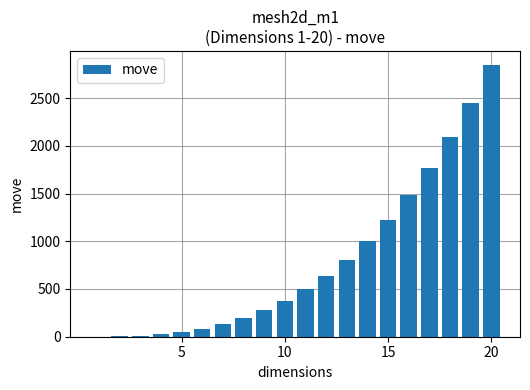

What is the greatest value displayed?

2851